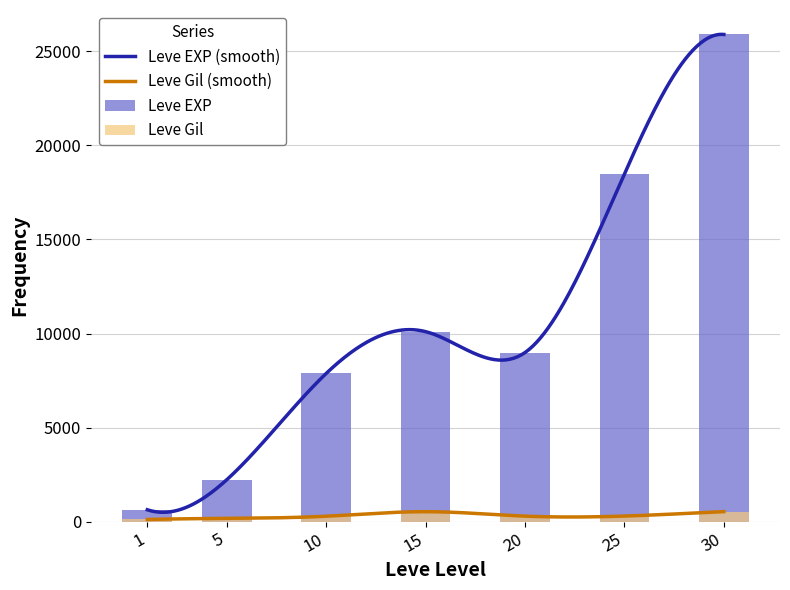

What is the difference between the highest and lowest values at 10?

7592